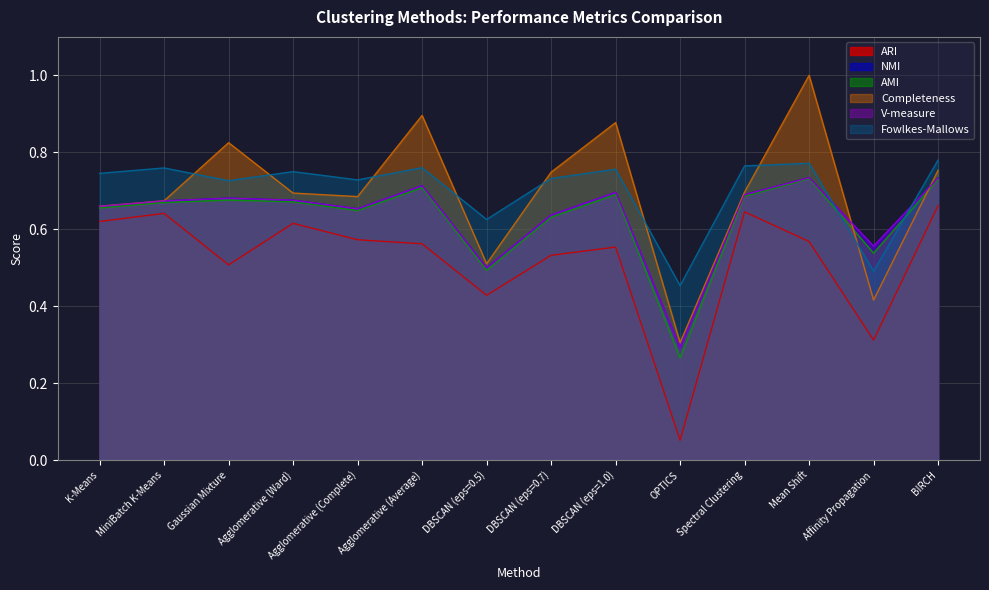

At which label does V-measure reach its peak?

Mean Shift